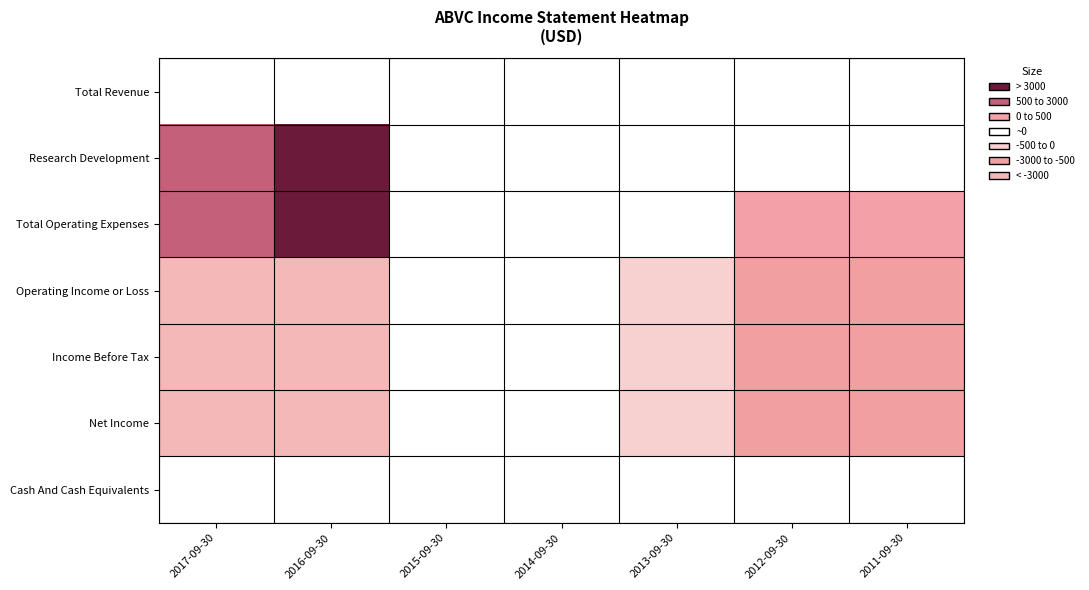

List the series in order of their peak value, highest first.

Total Operating Expenses, Research Development, Cash And Cash Equivalents, Total Revenue, Operating Income or Loss, Income Before Tax, Net Income